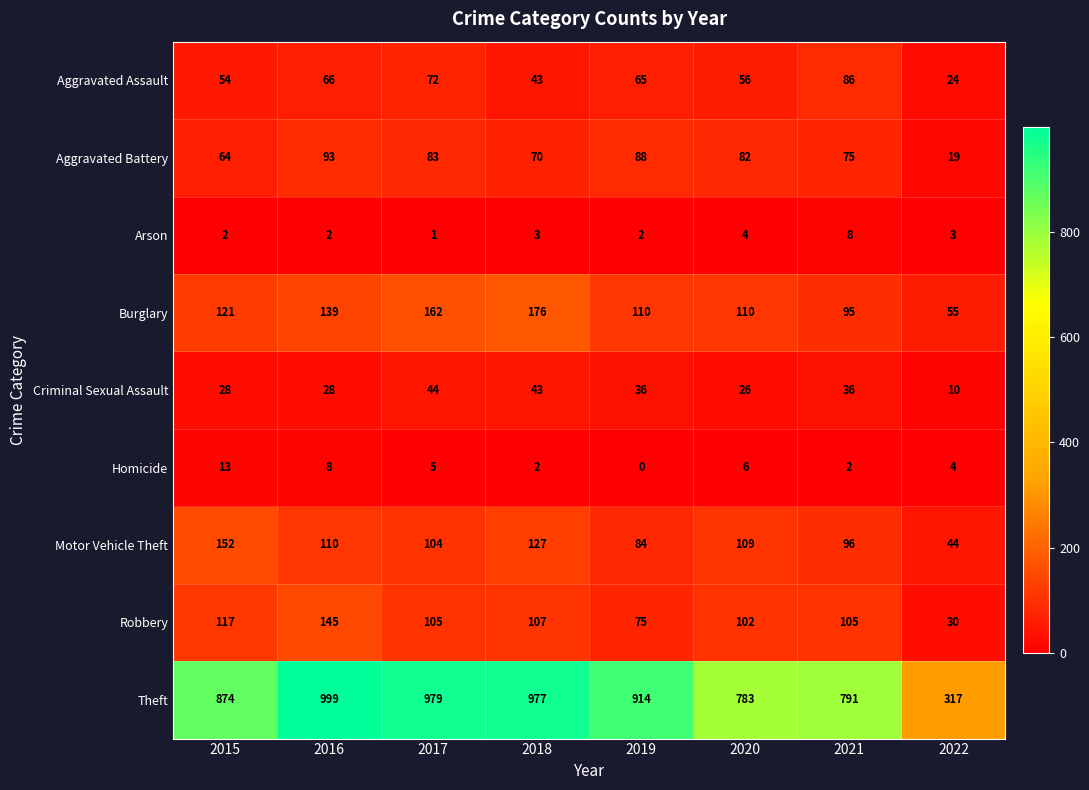

List the series in order of their peak value, highest first.

Theft, Burglary, Motor Vehicle Theft, Robbery, Aggravated Battery, Aggravated Assault, Criminal Sexual Assault, Homicide, Arson